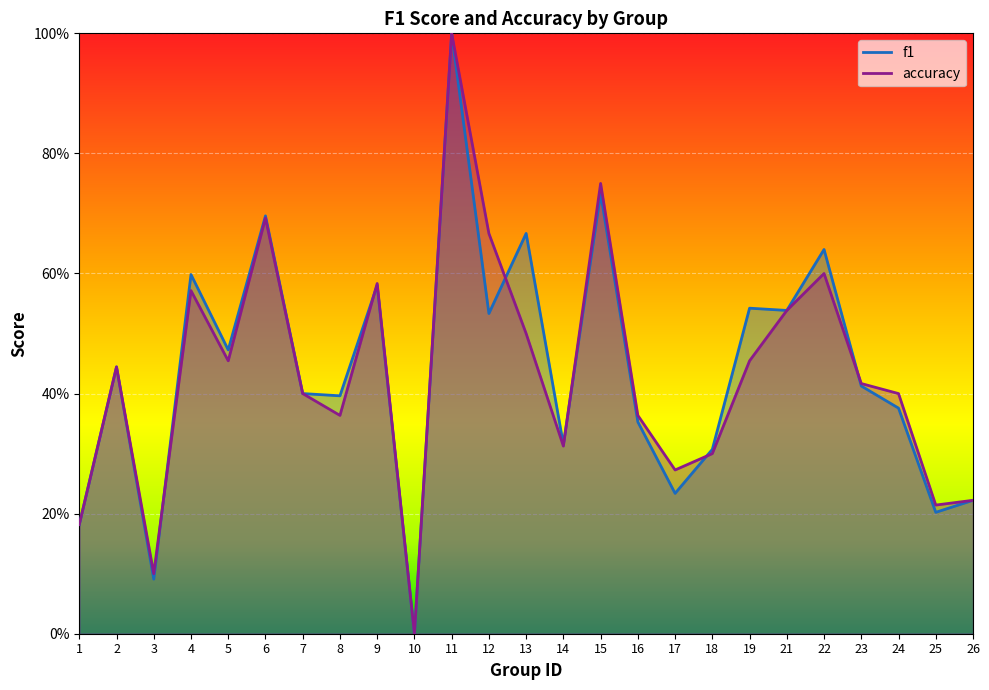

Which has a higher value, 14 or 6?

6